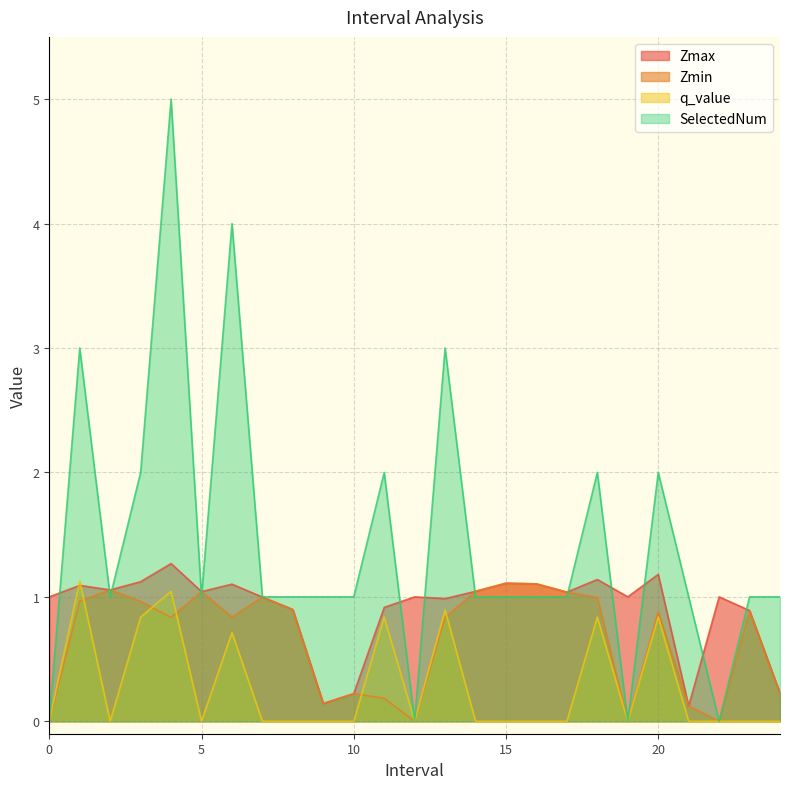

At which category is the sum across all series the highest?

4.0